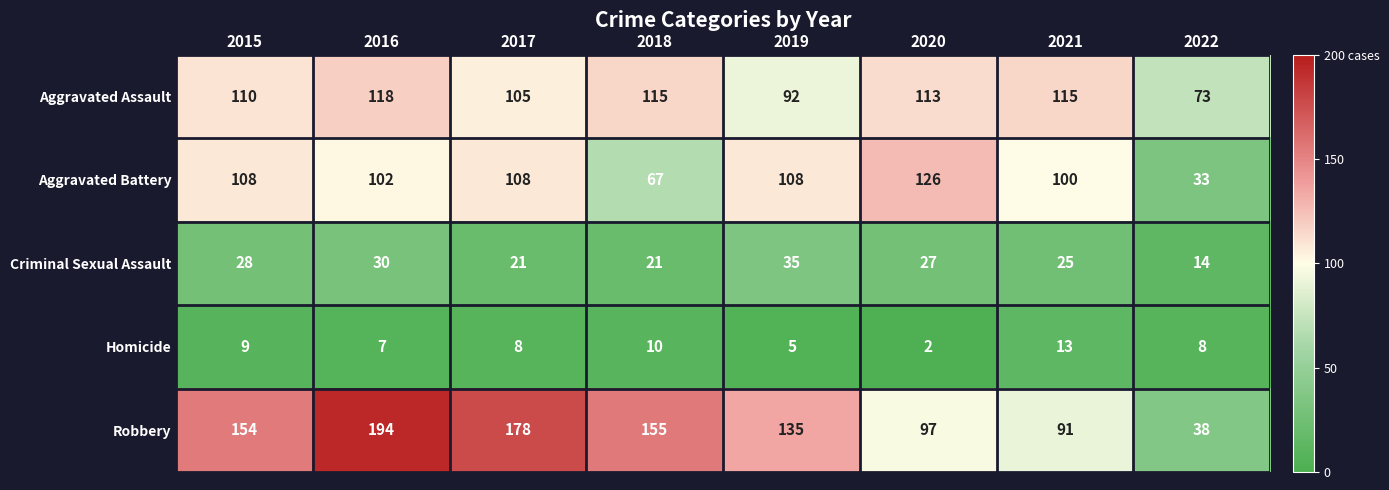

How many categories are shown in the chart?

8